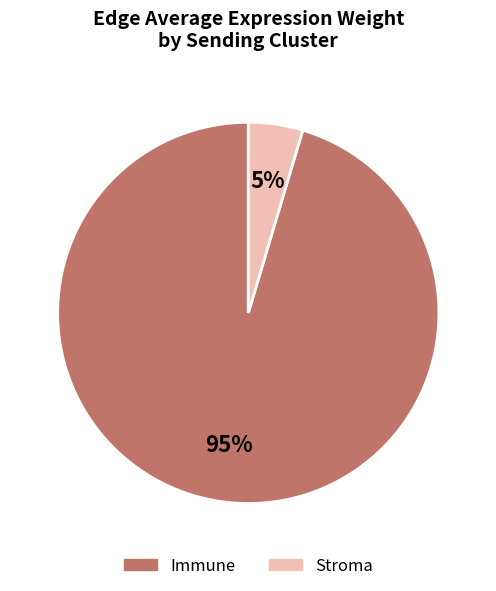

Does any single category account for the majority?

Yes